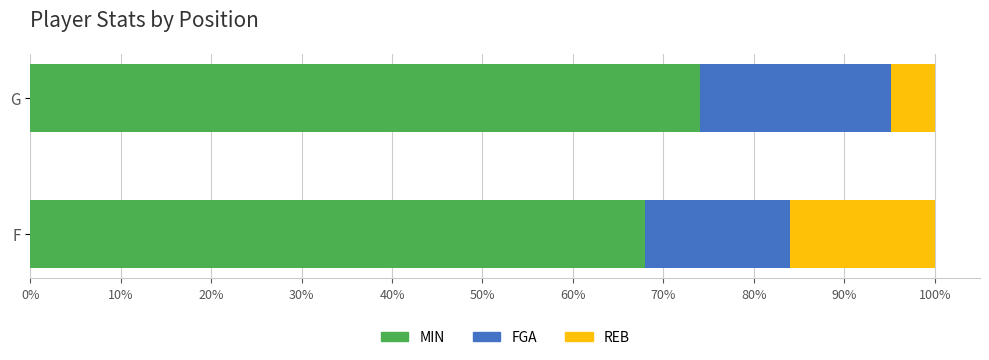

What is the total value across all series at G?

100.0